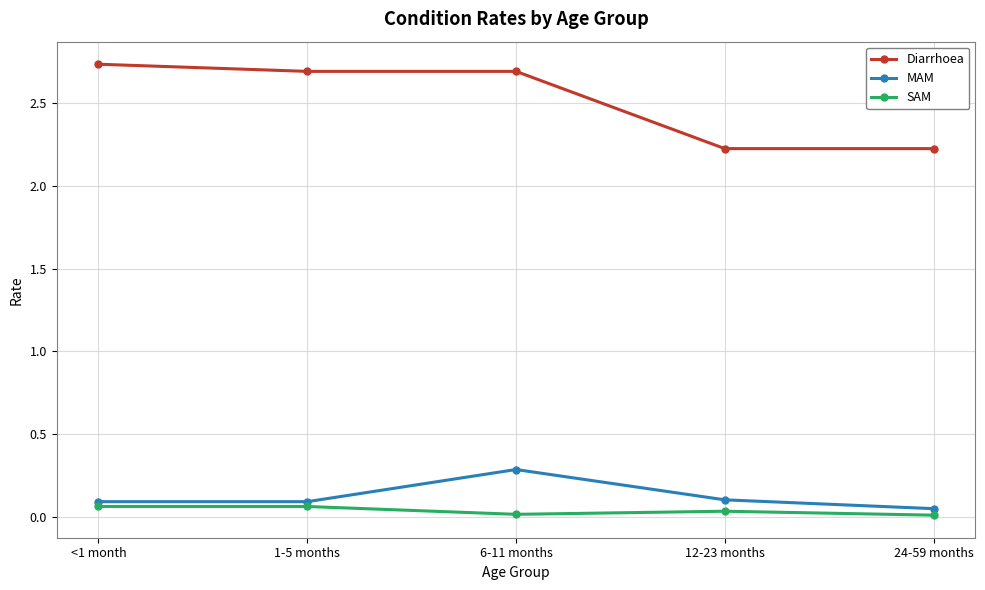

True or false: SAM has a value of 0.0 at 6-11 months.

True